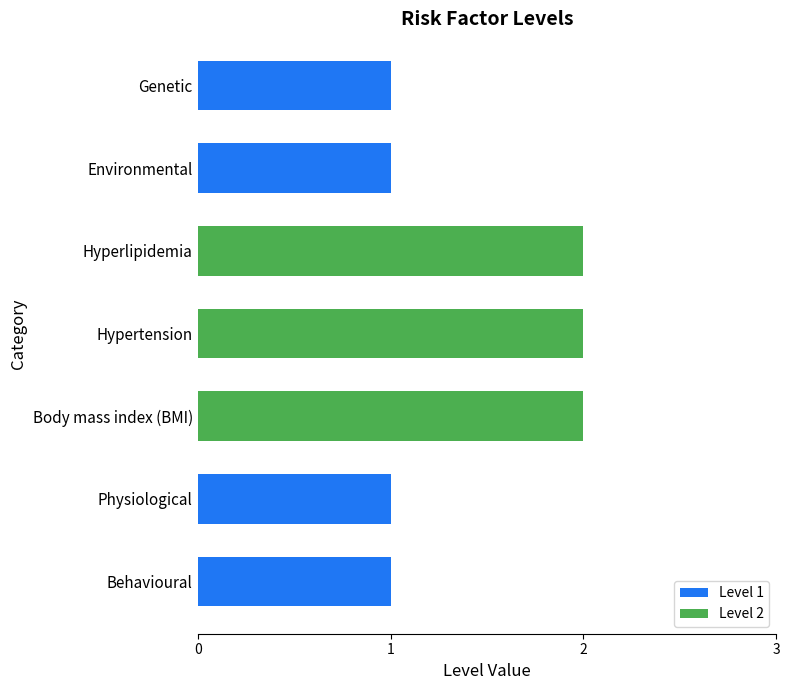

How many distinct data groups are displayed?

2